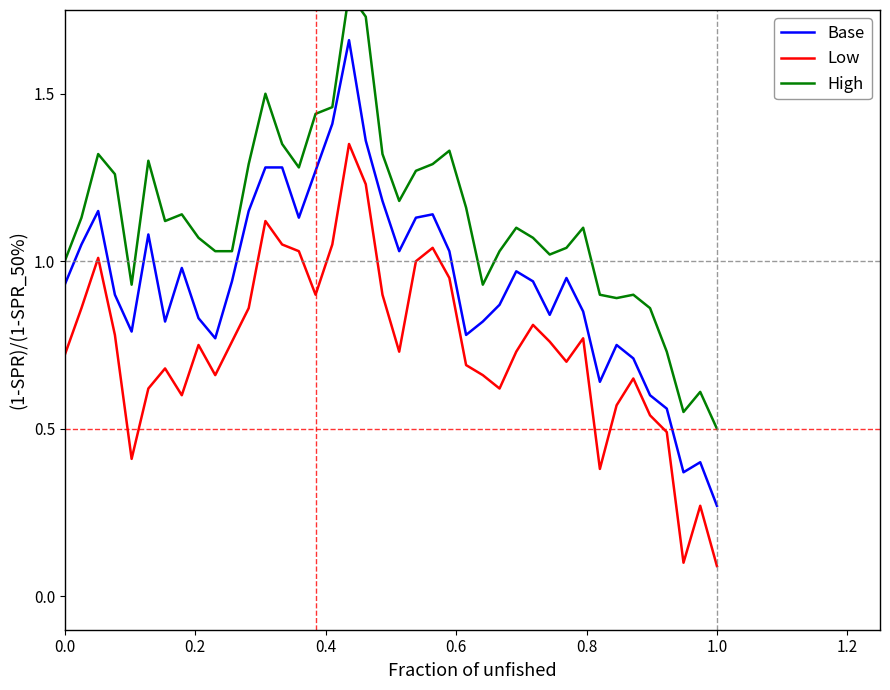

True or false: Low and Base cross at least once.

False